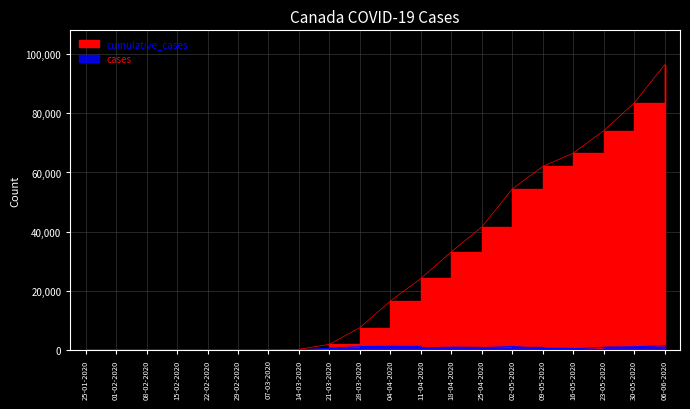

Which series has the largest total across all categories?

cumulative_cases